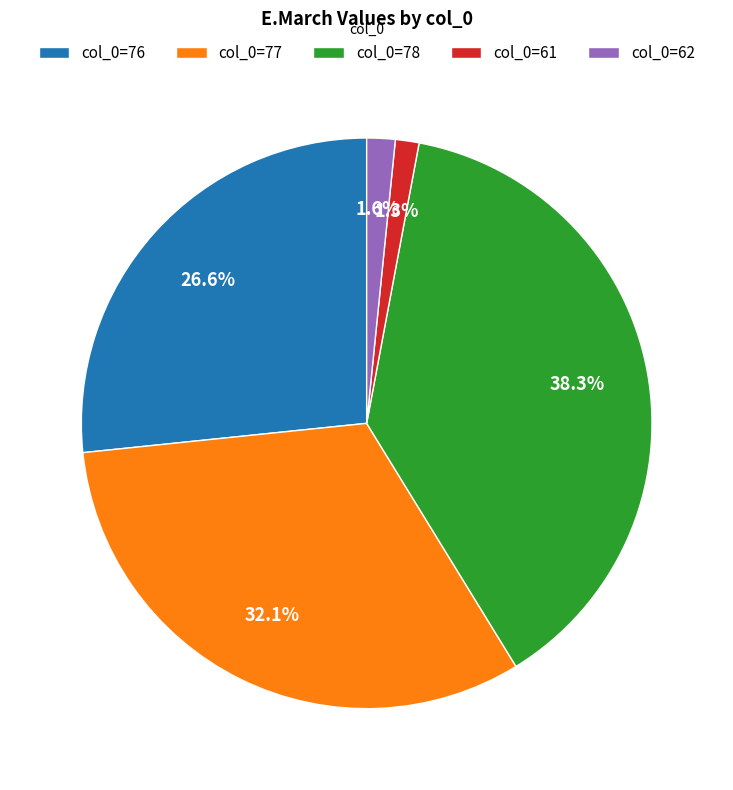

Which has a higher value, col_0=76 or col_0=78?

col_0=78